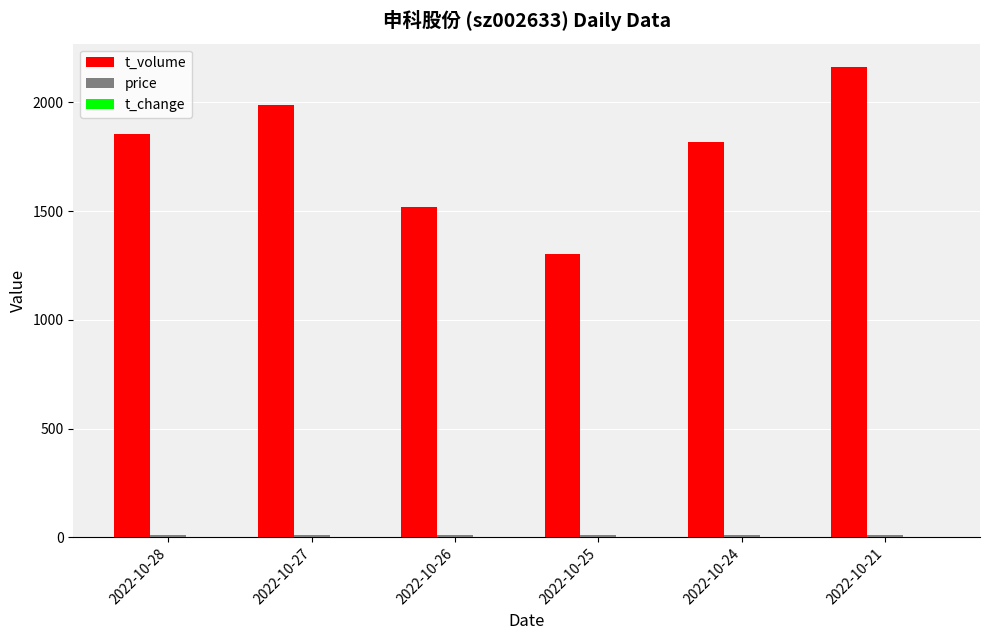

What is the maximum value shown in the chart?

2162.0